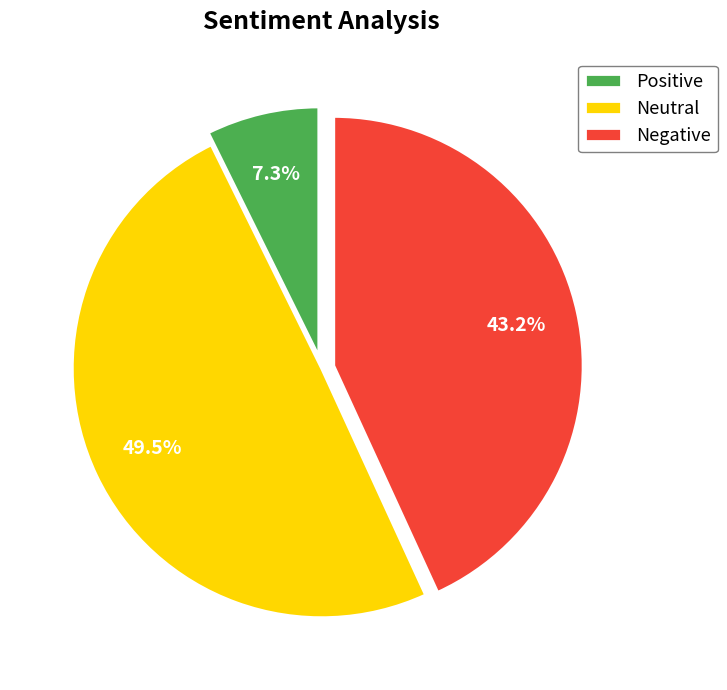

To the nearest percent, what is the difference between the largest and smallest slice percentages?

42%